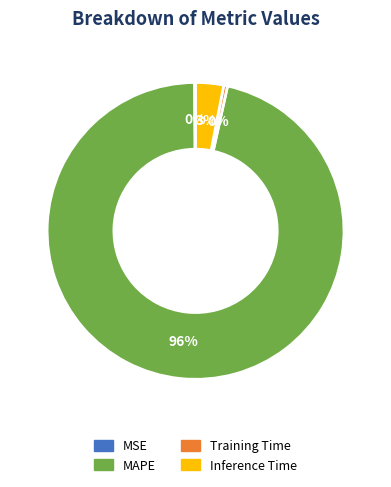

Combined, do Training Time and Inference Time account for over 50%?

No